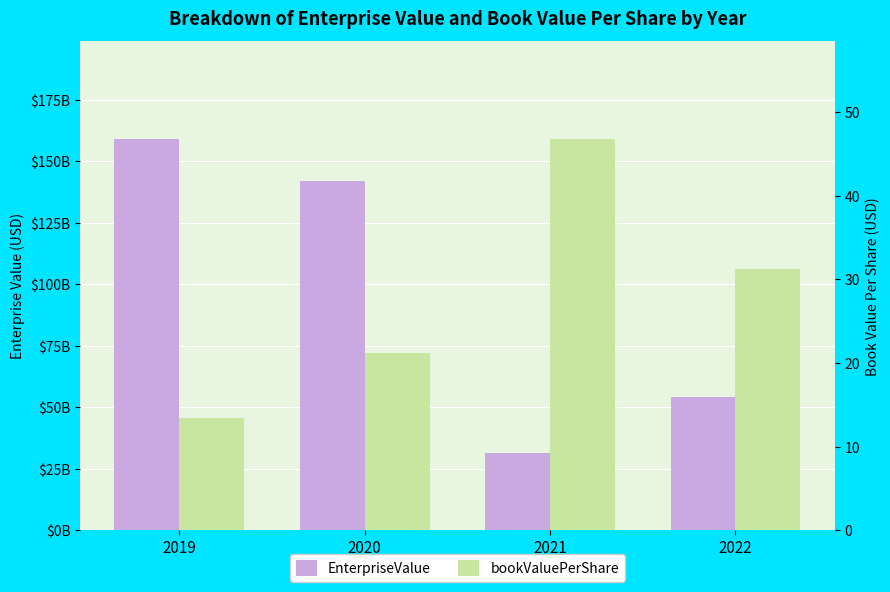

Is it true that EnterpriseValue equals 54307533550.7 at 2022?

True